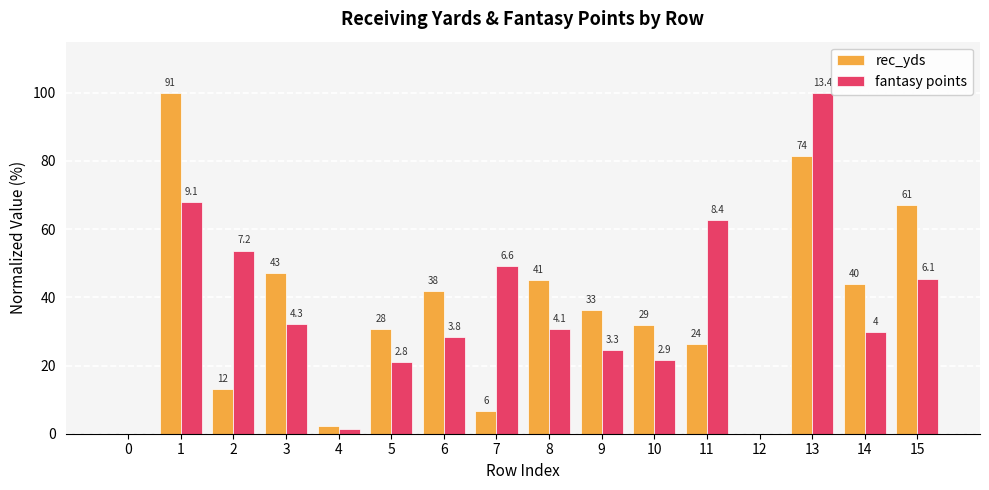

What are all the series names shown in the legend?

rec_yds, fantasy points